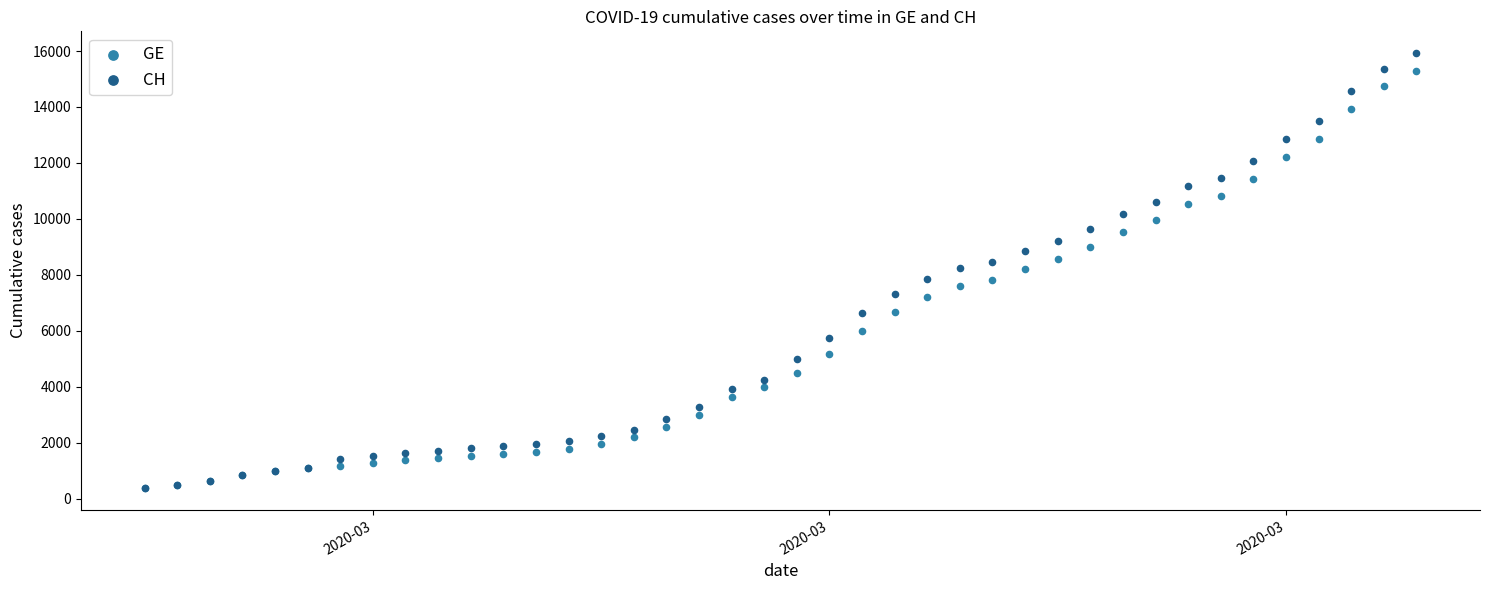

What are all the series names shown in the legend?

GE, CH